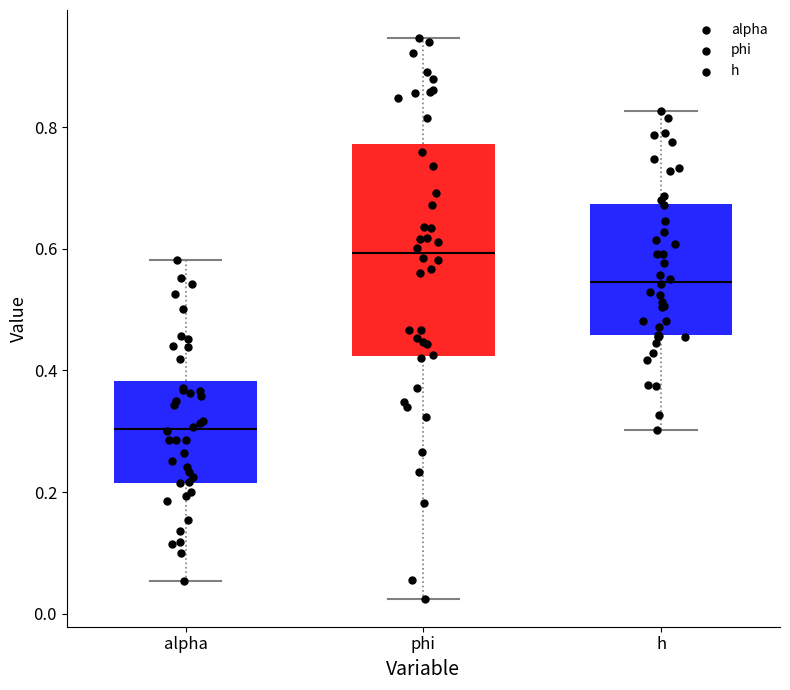

Reading left to right, read every box against the y-axis: the position of its median line, the range the box covers, and the ends of its whiskers. The values are not printed on the chart, so give them approximately, as read against the axis.

alpha: median 0.30, box 0.22 to 0.38, whiskers 0.06 to 0.58
phi: median 0.60, box 0.42 to 0.78, whiskers 0.02 to 0.94
h: median 0.54, box 0.46 to 0.68, whiskers 0.30 to 0.82